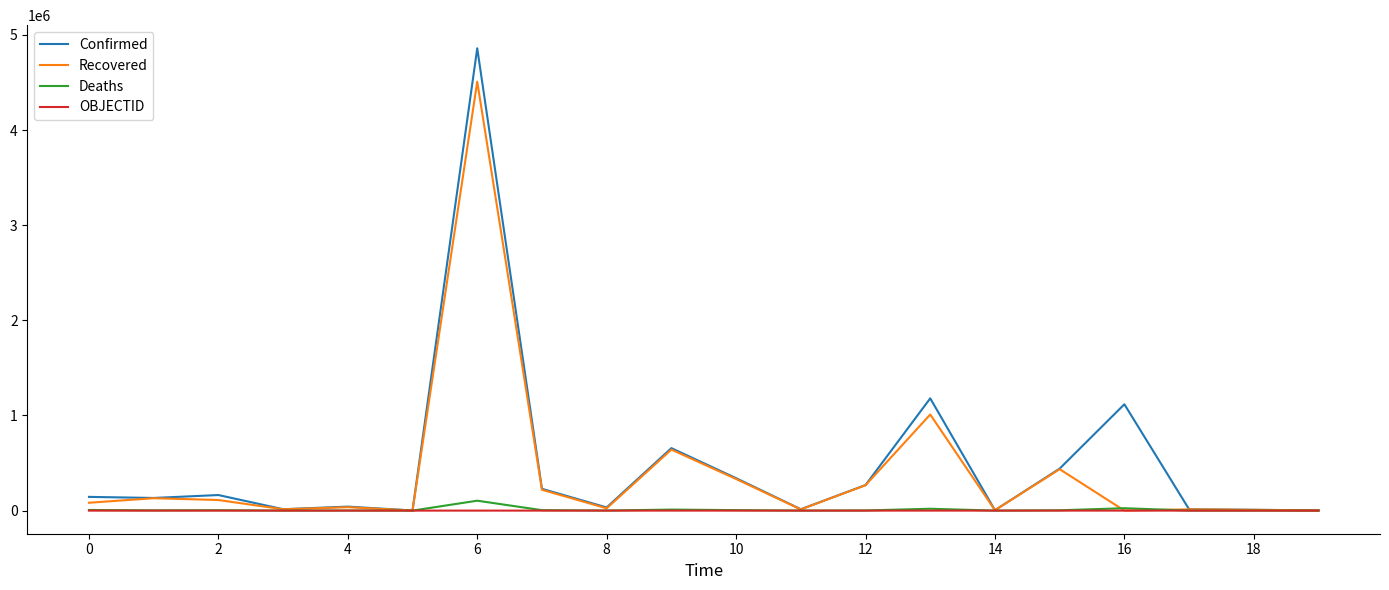

At how many categories does at least one series exceed 1218243?

1